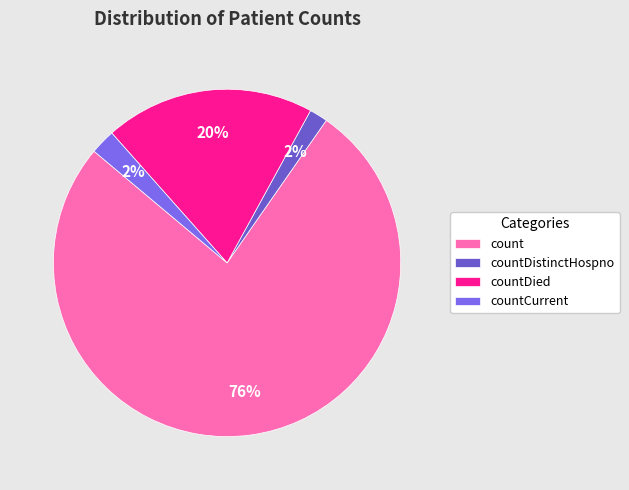

To the nearest percent, what is the difference between the count and countDied slice percentages?

57%